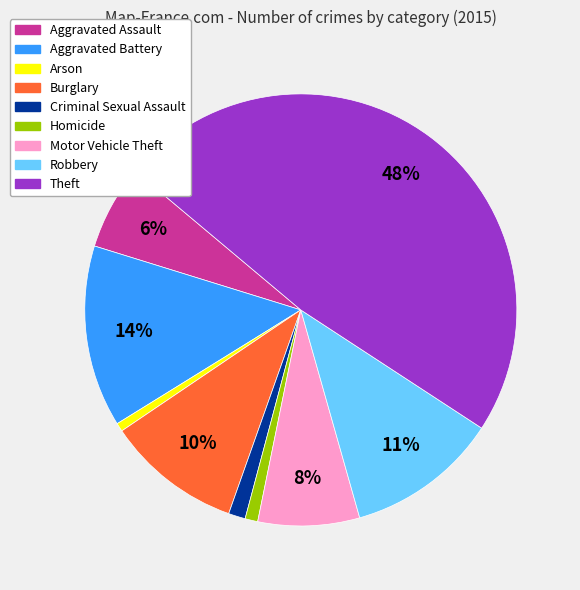

How many slices are in this pie chart?

9